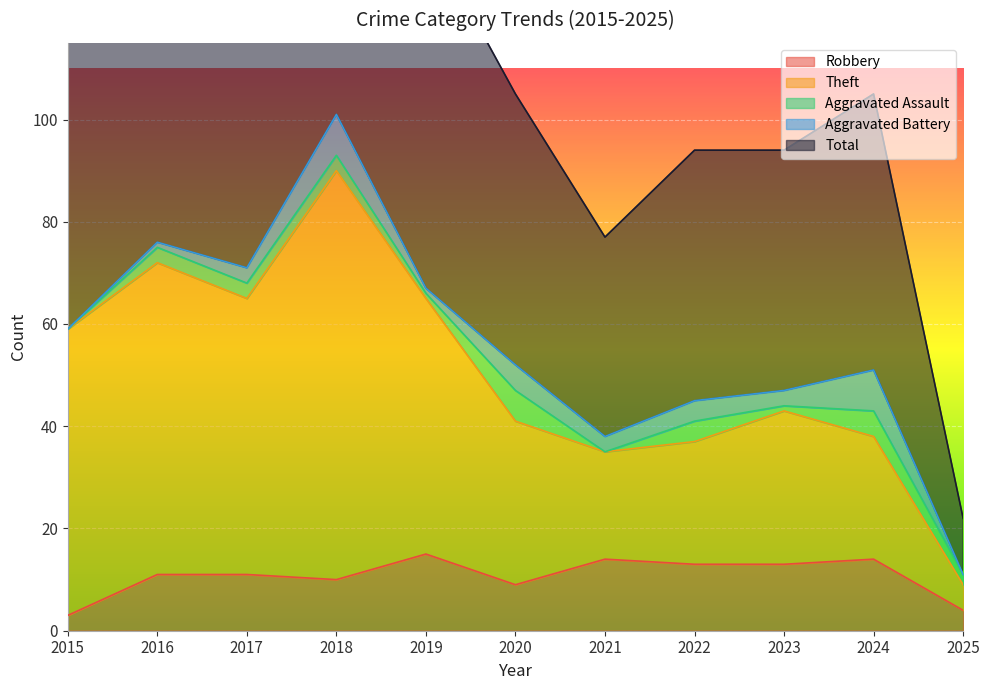

Is it true that Robbery equals 14 at 2024?

True